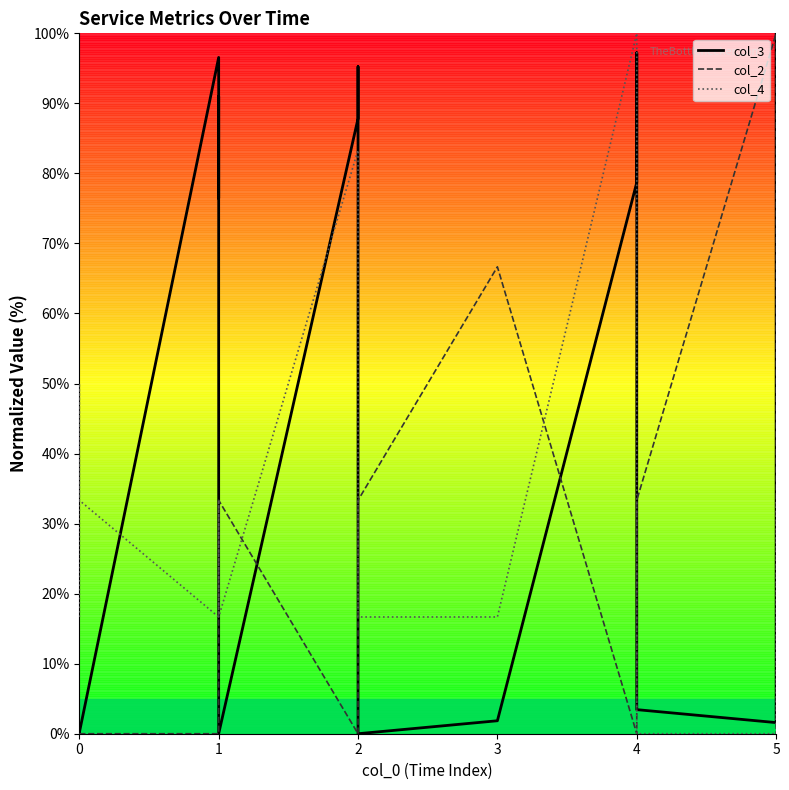

Does the chart display data point markers on the line(s)?

No